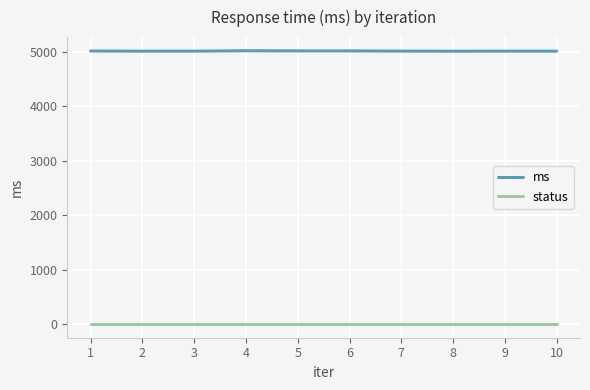

True or false: ms and status cross at least once.

False